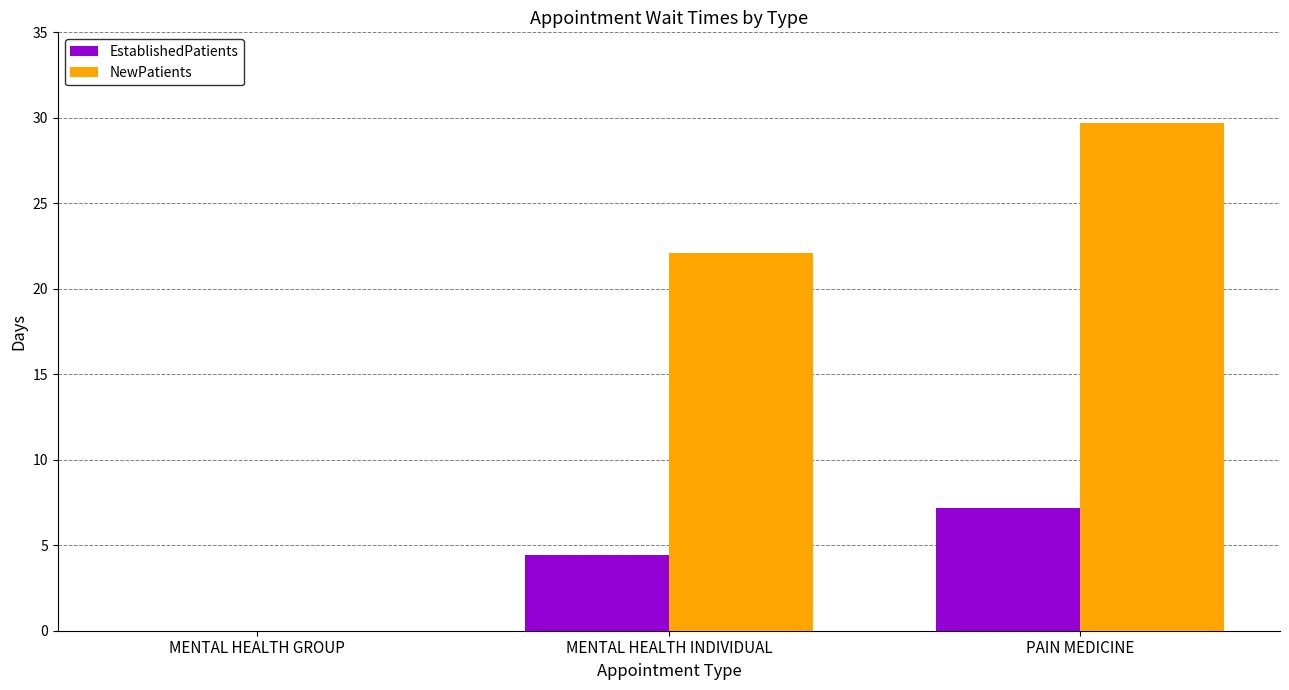

At which category is the sum across all series the highest?

PAIN MEDICINE